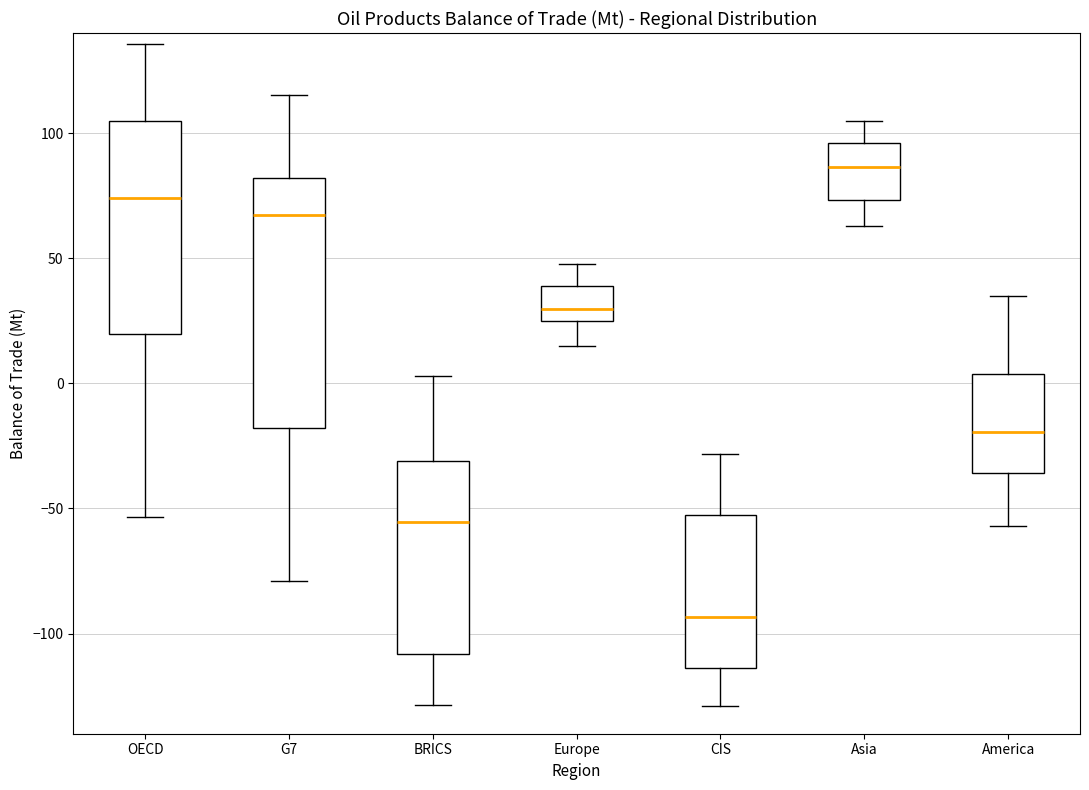

Reading left to right, read every box against the y-axis: the position of its median line, the range the box covers, and the ends of its whiskers. The values are not printed on the chart, so give them approximately, as read against the axis.

OECD: median 75, box 20 to 105, whiskers -55 to 135
G7: median 65, box -20 to 80, whiskers -80 to 115
BRICS: median -55, box -110 to -30, whiskers -130 to 5
Europe: median 30, box 25 to 40, whiskers 15 to 50
CIS: median -95, box -115 to -55, whiskers -130 to -30
Asia: median 85, box 75 to 95, whiskers 65 to 105
America: median -20, box -35 to 5, whiskers -55 to 35